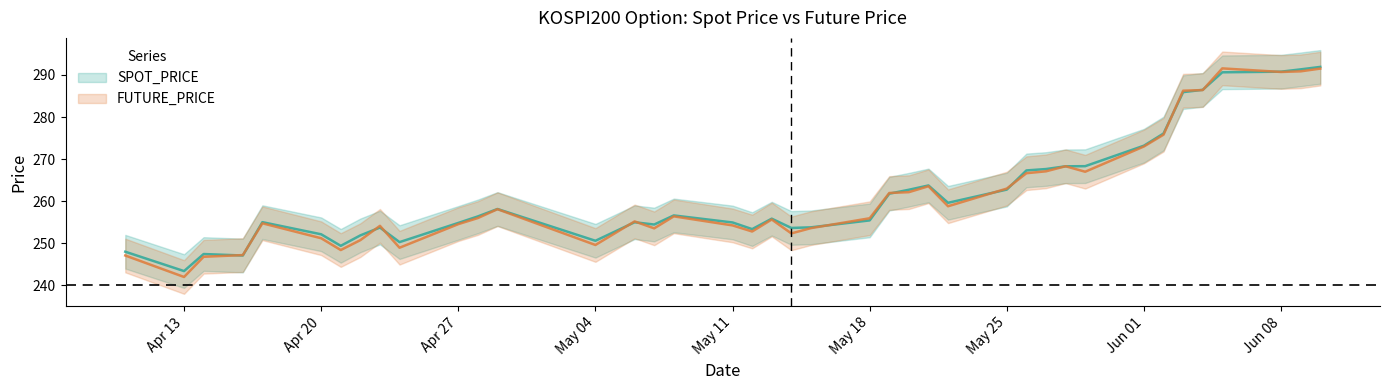

At which label does SPOT_PRICE first exceed 256?

2020-04-28